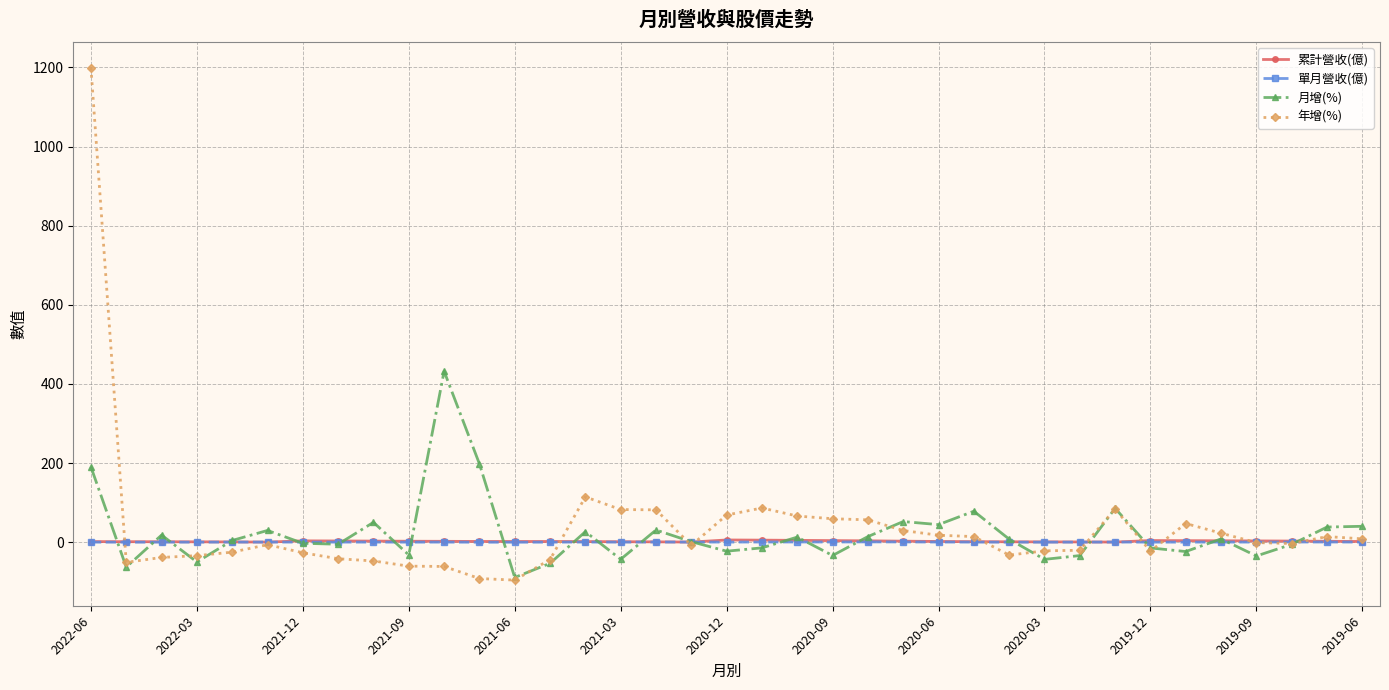

What is the value of the 年增(%) point at the 24th from the left?

29.6